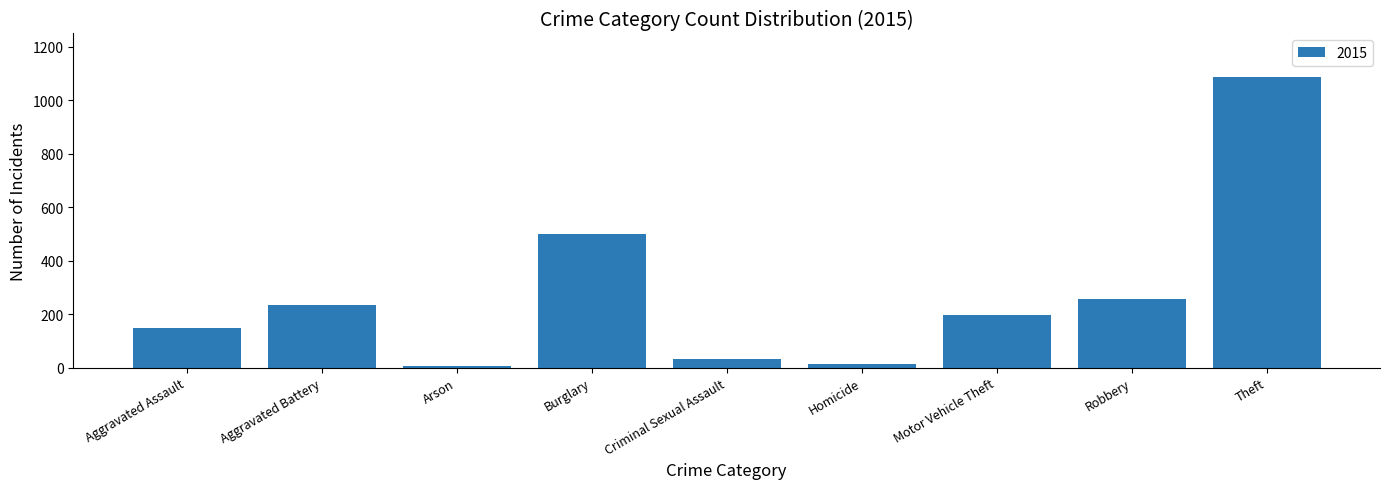

What is the change in value from Burglary to Theft?

+586